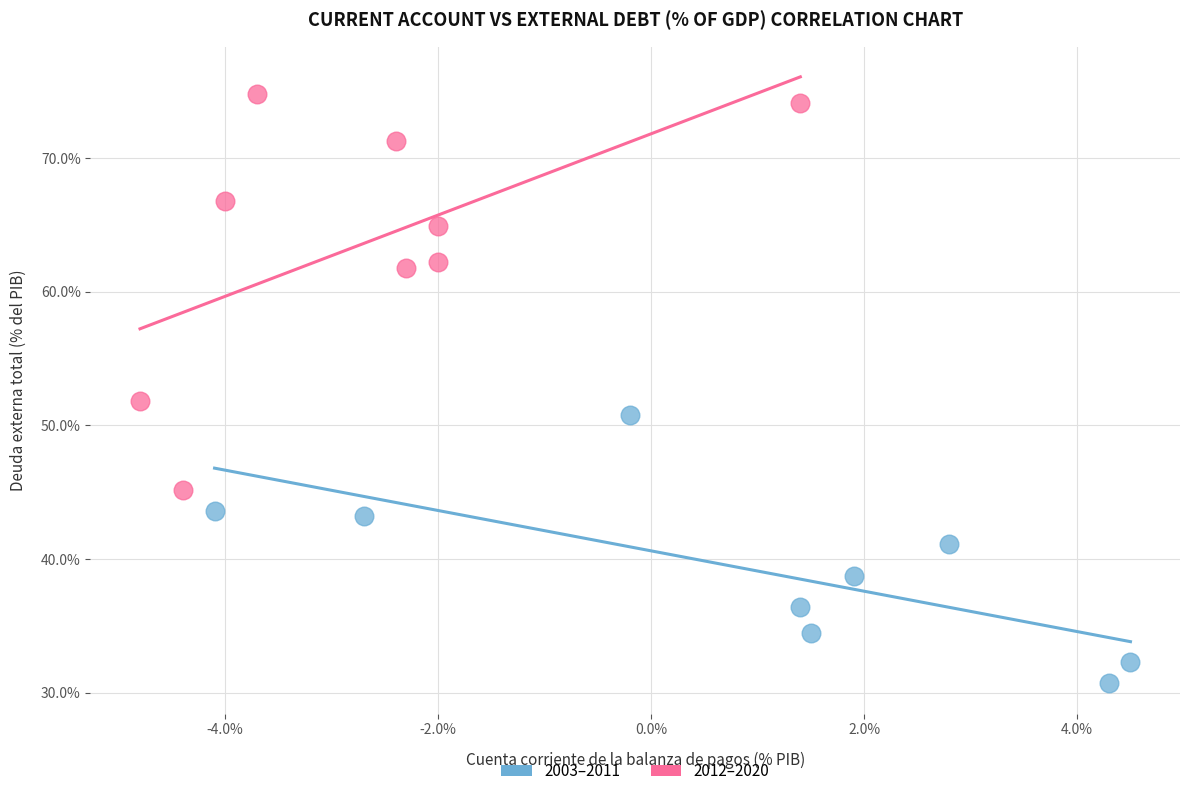

Which series contains the lowest Y value?

2003–2011